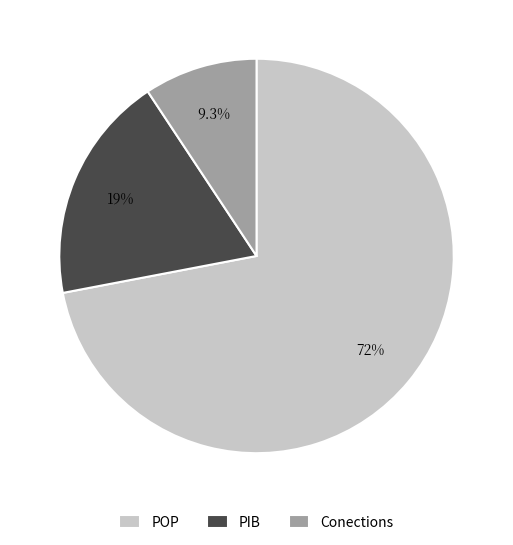

How many segments does this pie chart have?

3